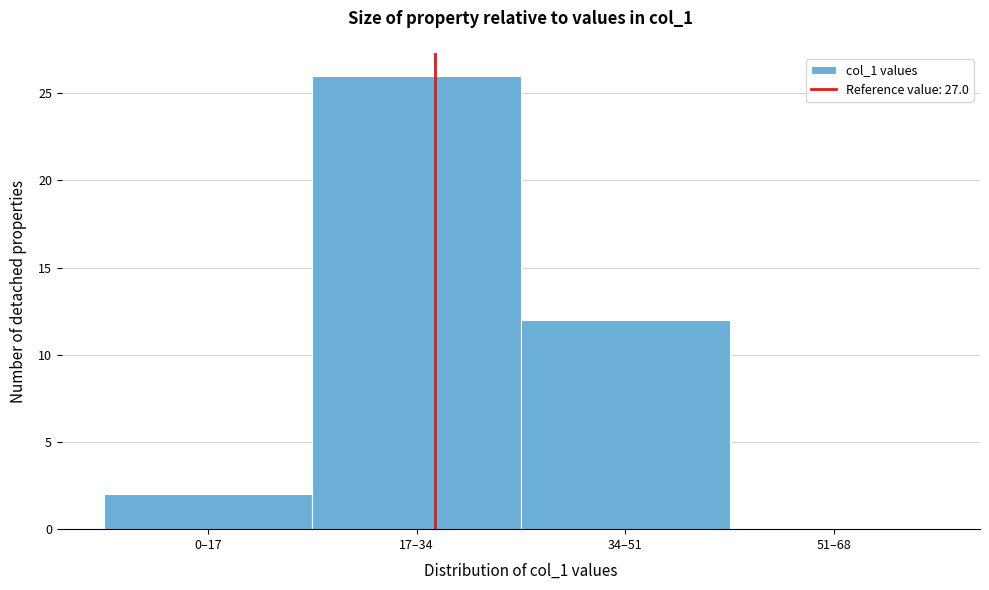

Reading left to right, what are all the values shown in this chart?

0–17=2	17–34=26	34–51=12	51–68=0